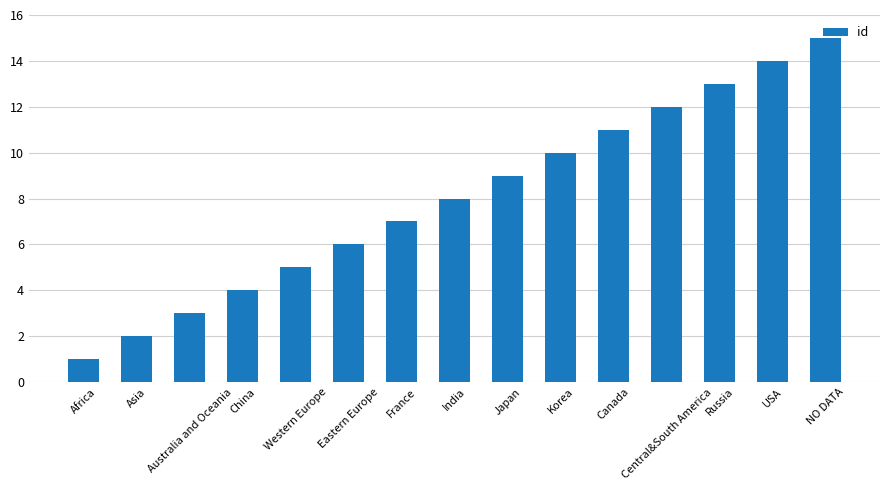

What is the label of the 4th bar from the left?

China